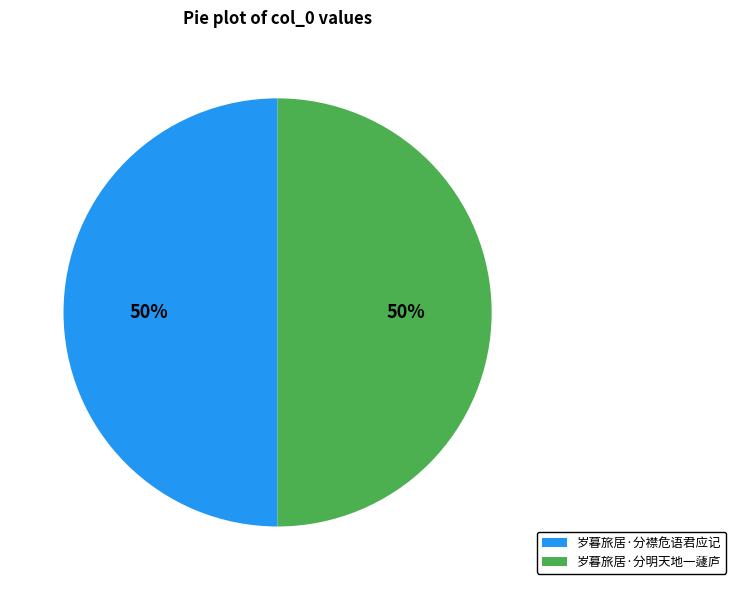

Count the number of slices in the pie.

2